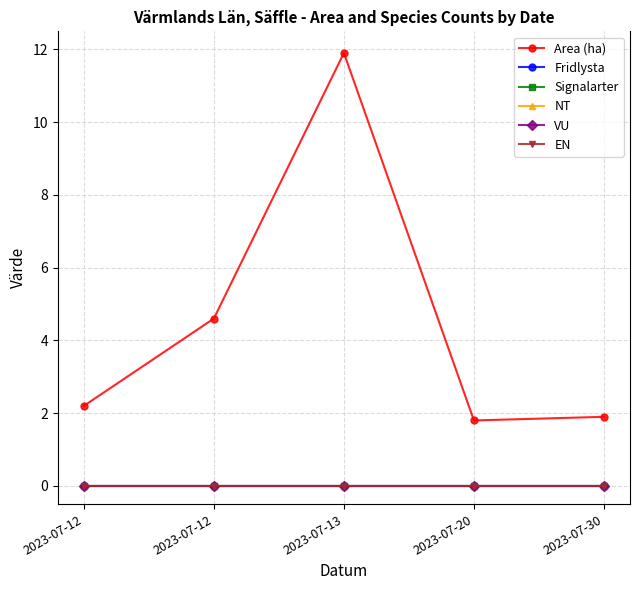

The value of EN at 2023-07-12 is 0.0. True or false?

True